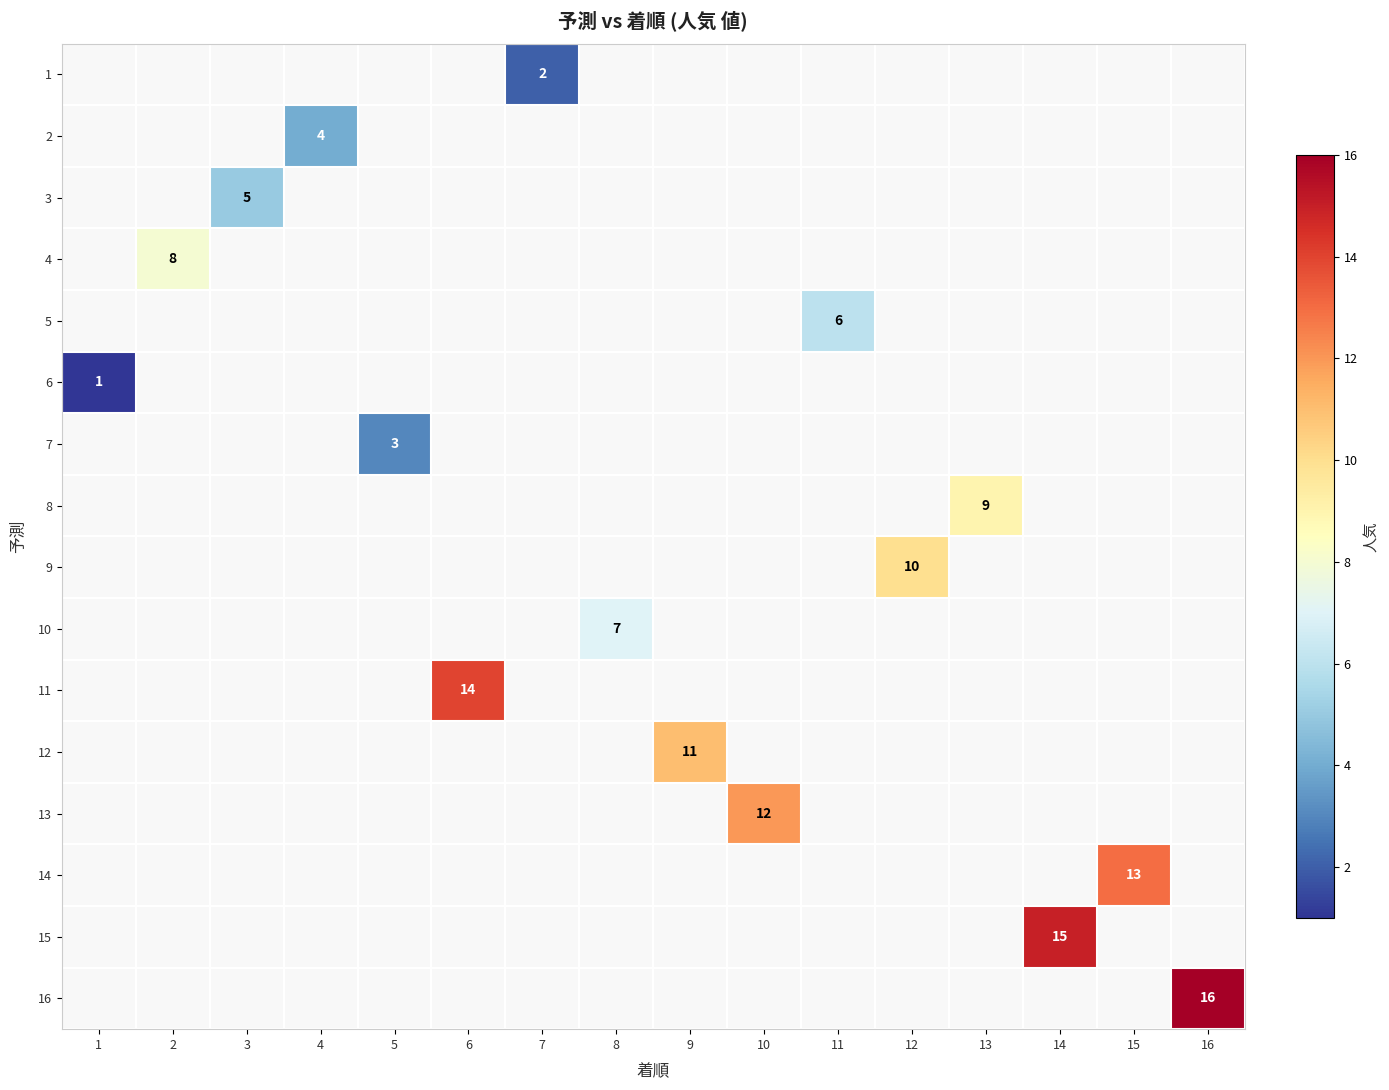

True or false: 7 has a value of 3 at 5.

True